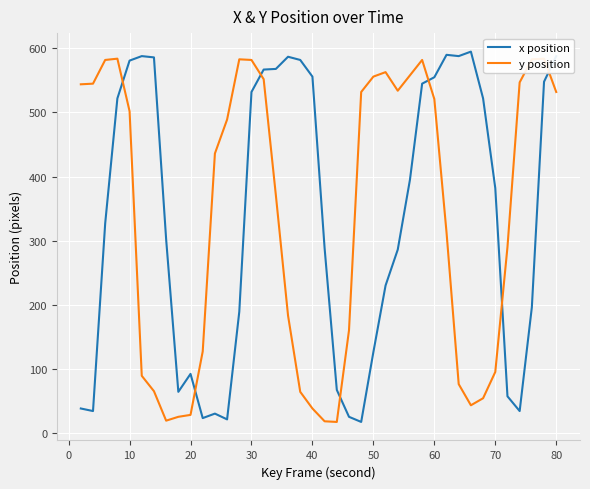

What is the maximum value for x position?

595